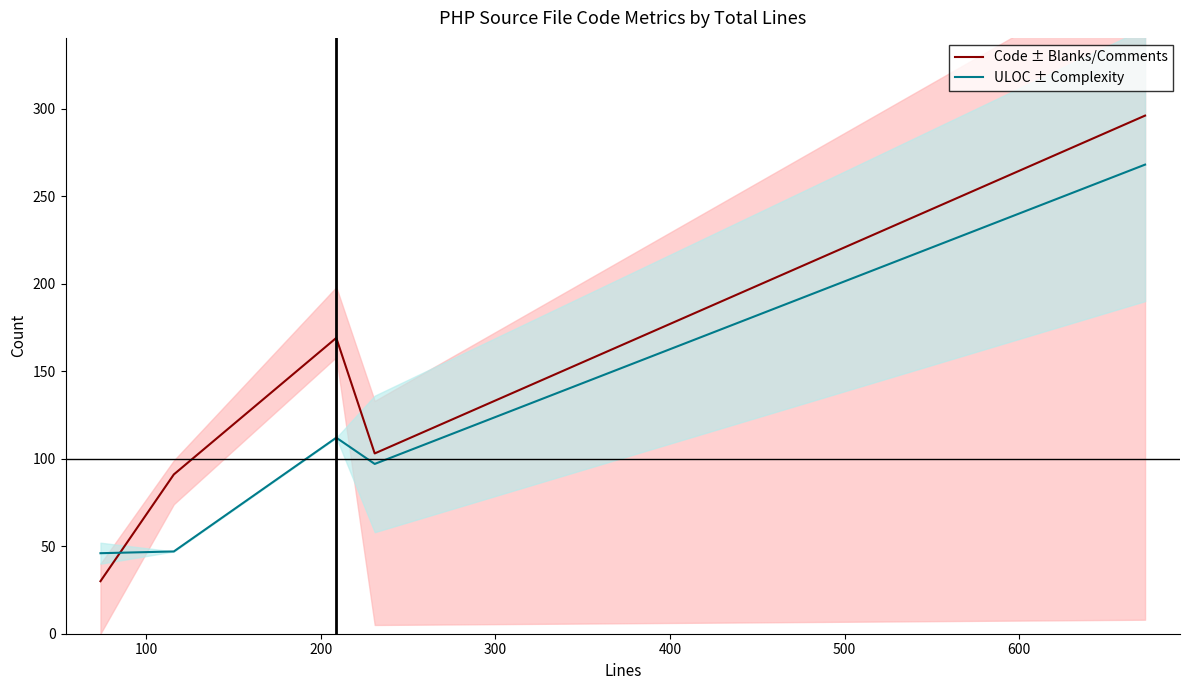

Which series ends up on top after the final intersection of ULOC ± Complexity and Code ± Blanks/Comments?

Code ± Blanks/Comments